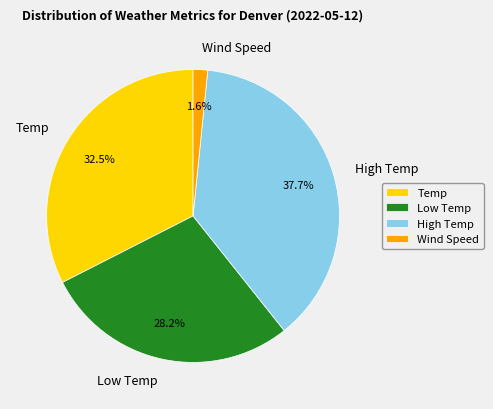

What percentage is the High Temp slice, to the nearest percent?

38%